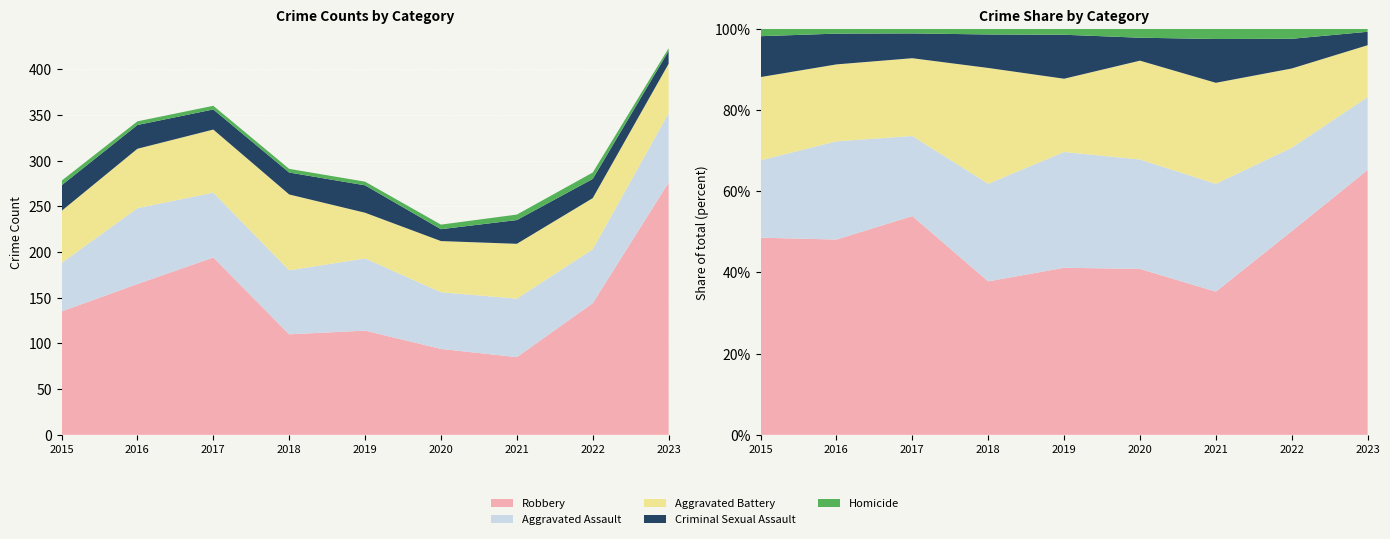

Reading left to right, what are all the values shown in this chart?

Robbery: 2015=135	2016=165	2017=194	2018=110	2019=114	2020=94	2021=85	2022=144	2023=276
Aggravated Assault: 2015=53	2016=83	2017=71	2018=70	2019=79	2020=62	2021=64	2022=59	2023=76
Aggravated Battery: 2015=57	2016=65	2017=69	2018=83	2019=50	2020=56	2021=60	2022=56	2023=54
Criminal Sexual Assault: 2015=28	2016=26	2017=22	2018=24	2019=30	2020=13	2021=26	2022=21	2023=14
Homicide: 2015=5	2016=4	2017=4	2018=4	2019=4	2020=5	2021=6	2022=7	2023=3